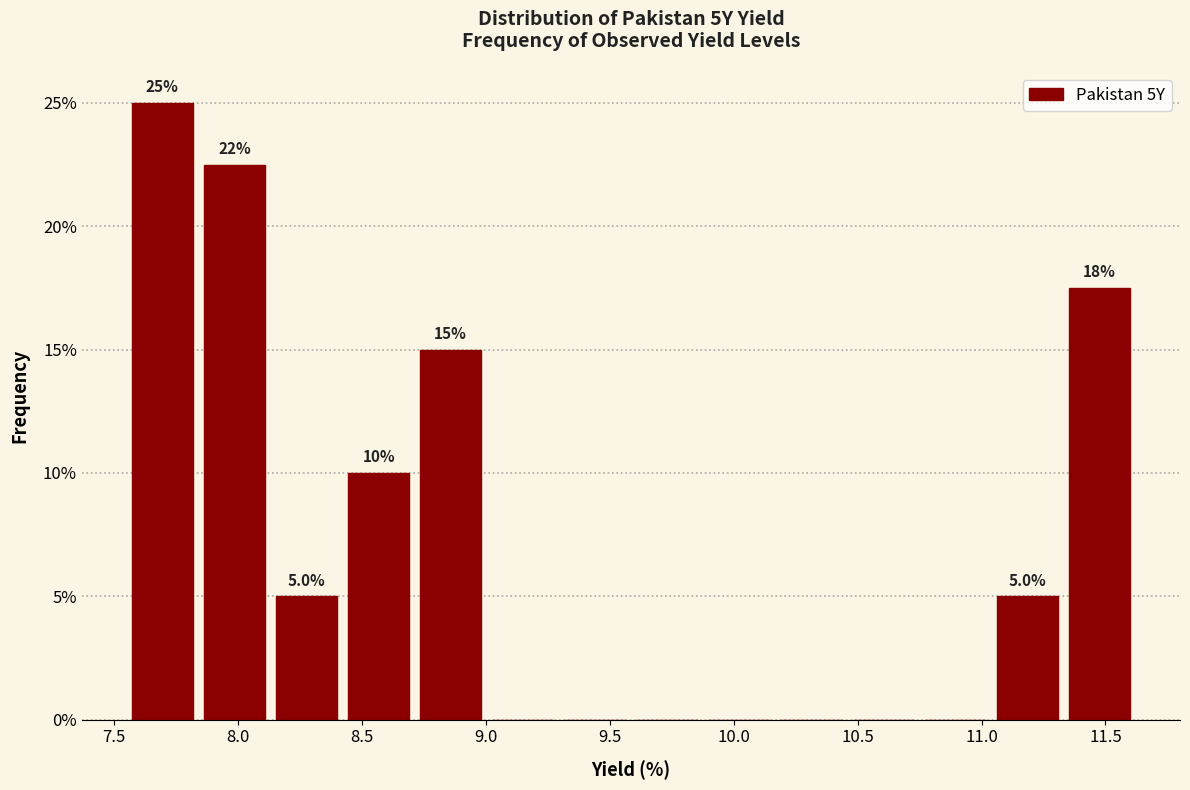

Over which range of the x-axis is the bar tallest?

7.55 to 7.85